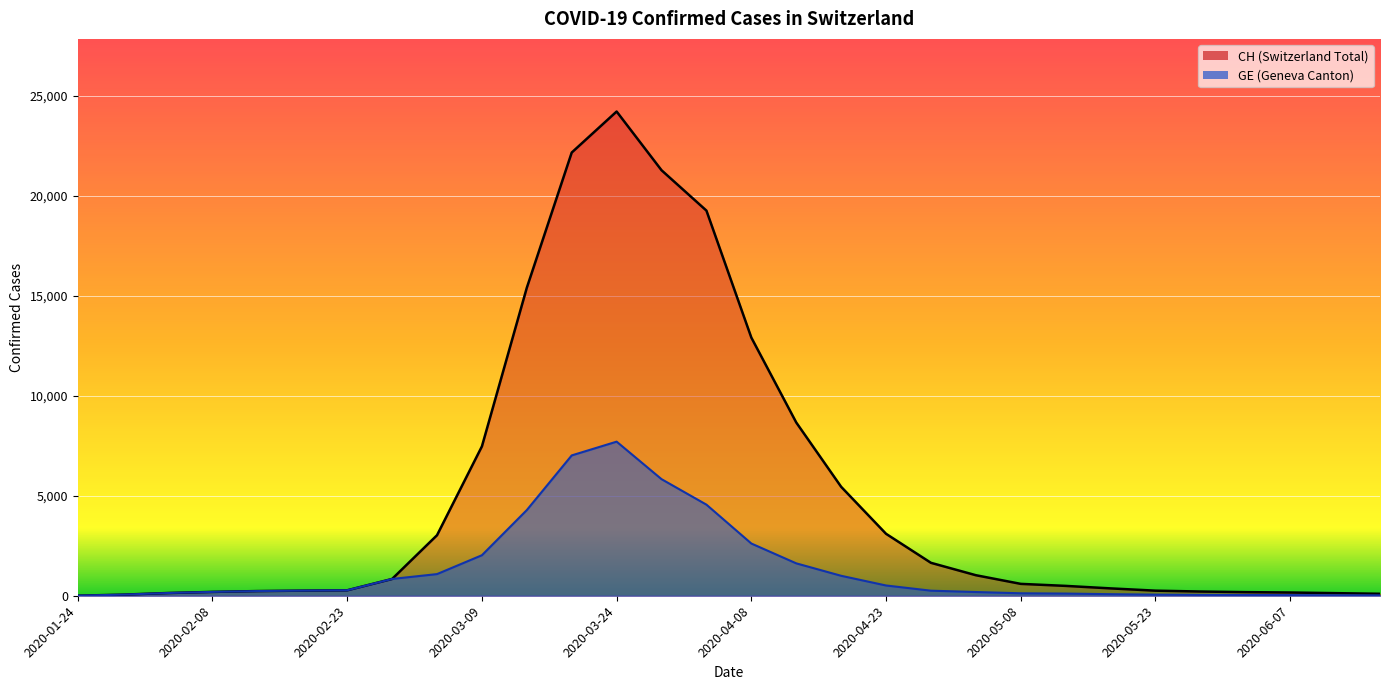

At which category does the chart reach its peak across all series?

2020-03-24